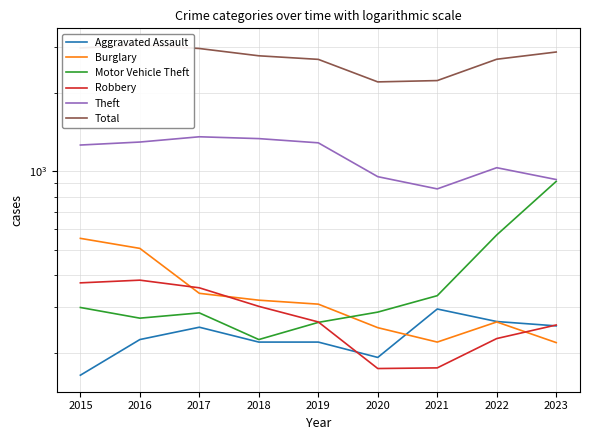

What are all the series names shown in the legend?

Aggravated Assault, Burglary, Motor Vehicle Theft, Robbery, Theft, Total